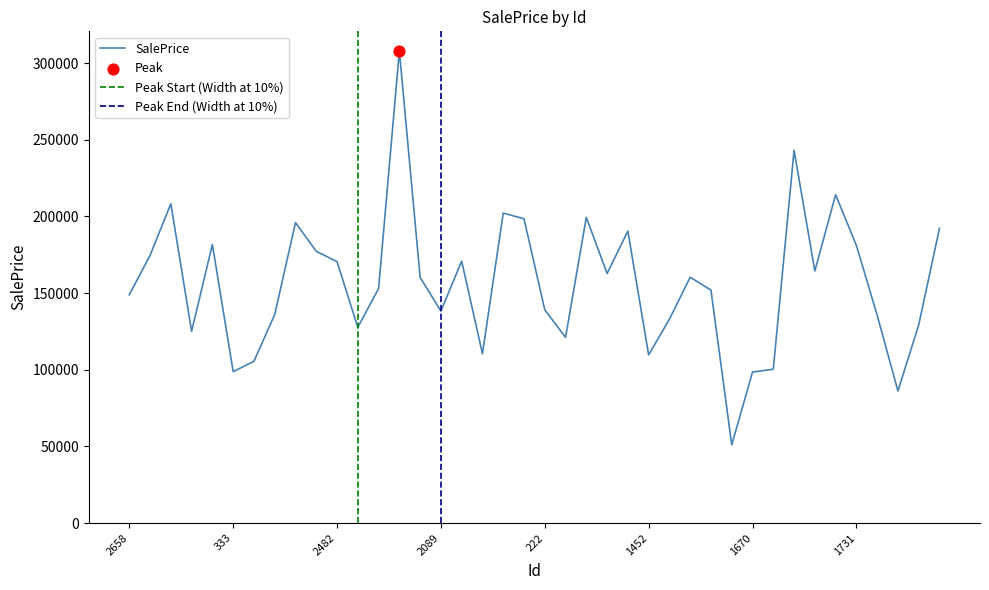

Between 222 and 1851, which is larger?

1851